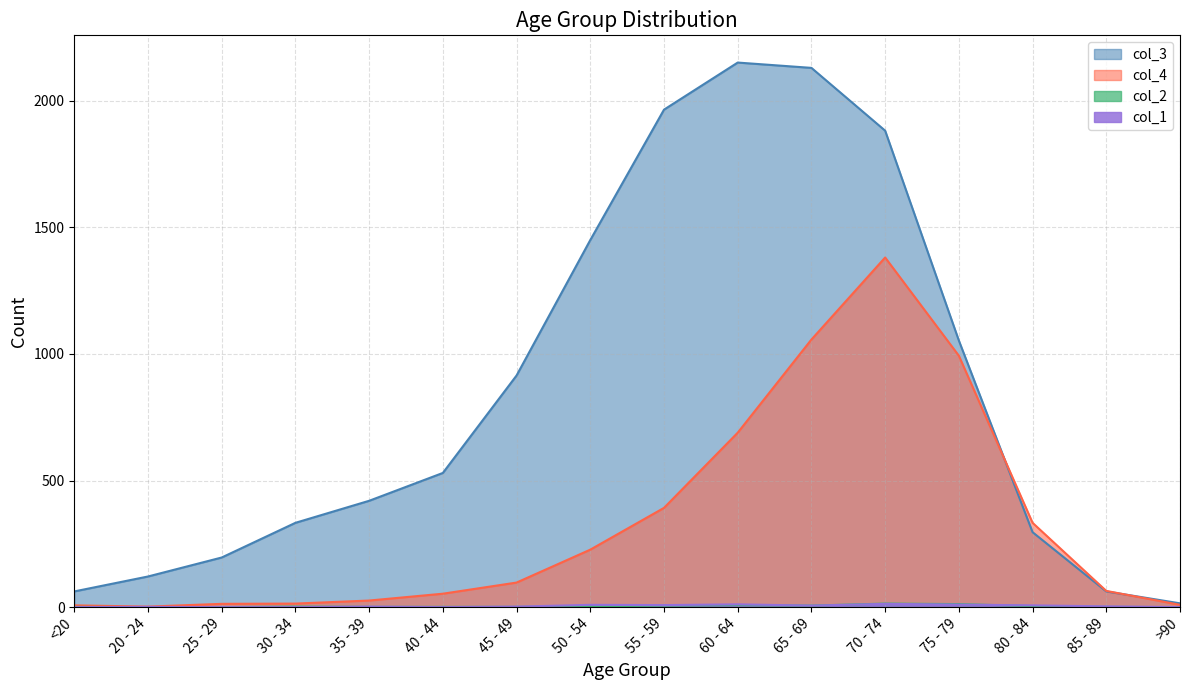

True or false: col_4 has a value of 16 at >90.

False